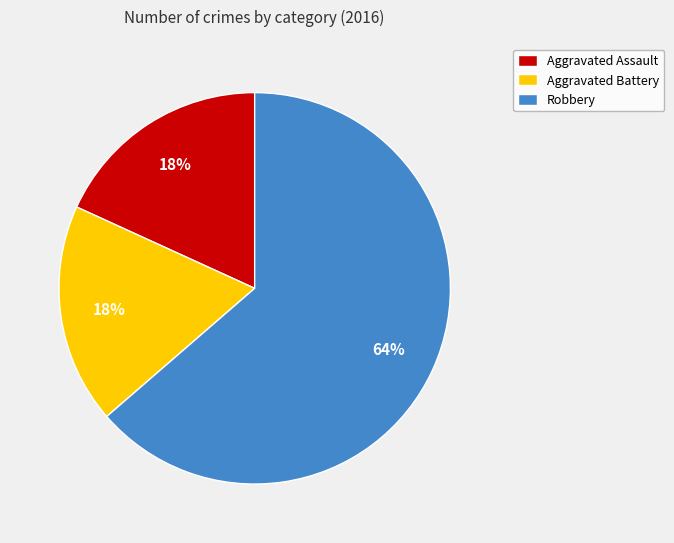

Which slice is the largest?

Robbery